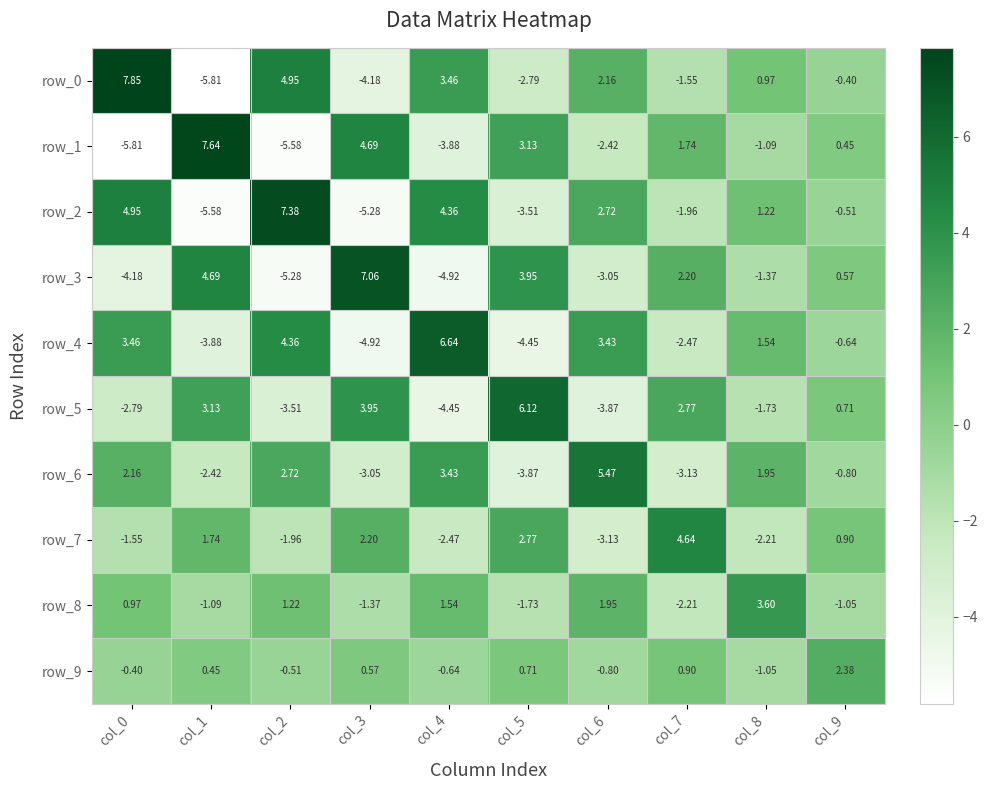

Is the value of row_0 at col_7 greater than the value of row_5 at col_5?

No